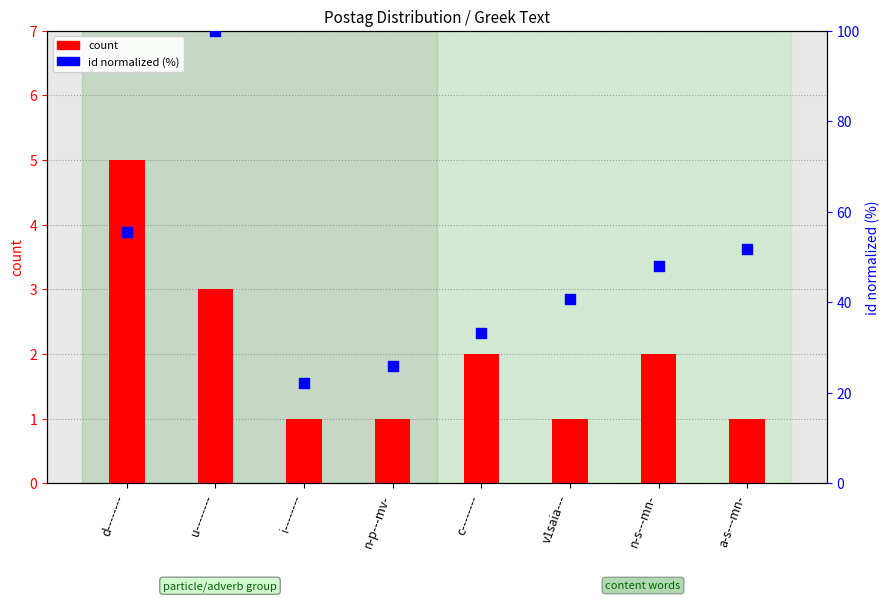

Which series reaches the minimum Y coordinate?

count